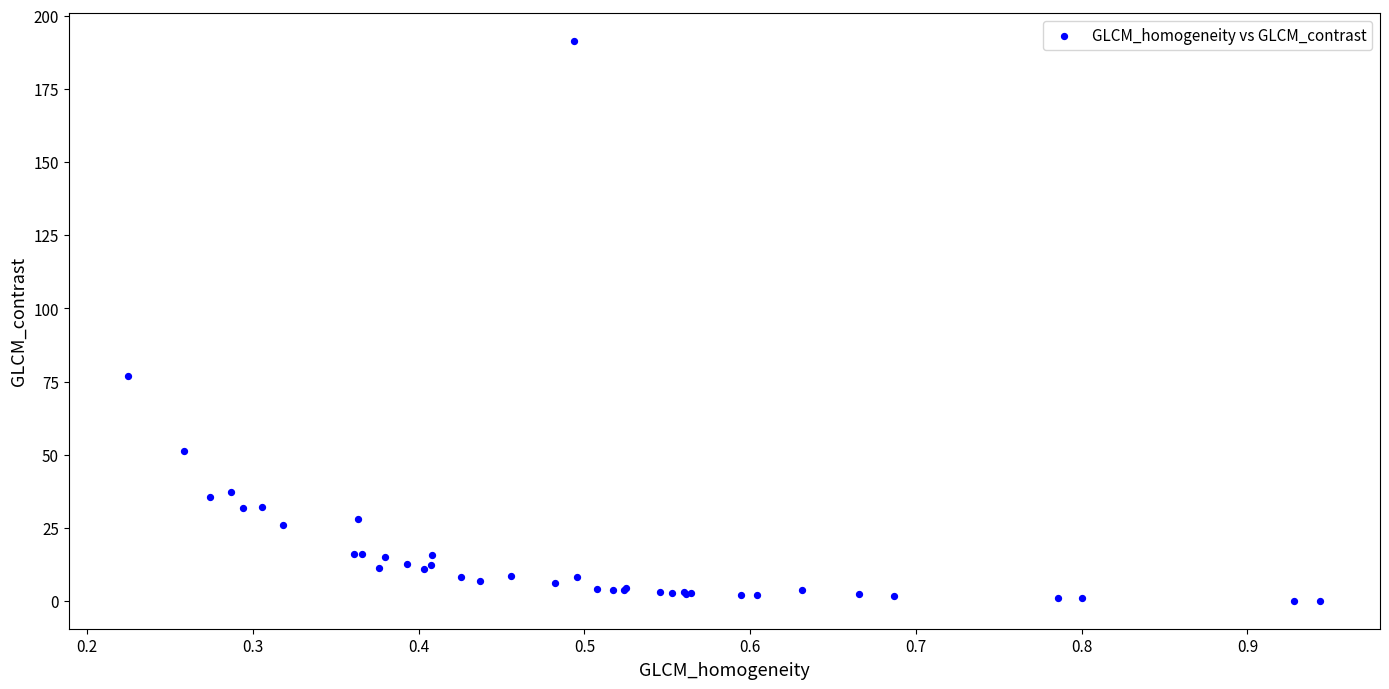

What Y value in the scatter plot is closest to 95?

77.0